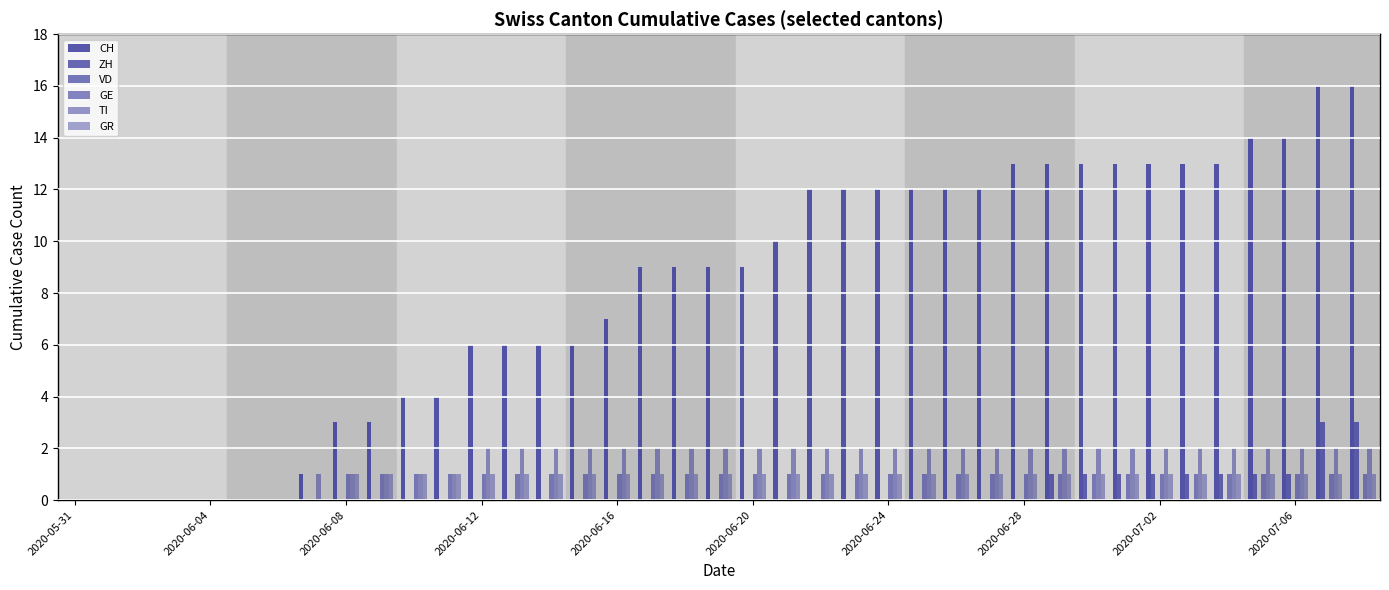

Does the chart contain stacked bars?

No